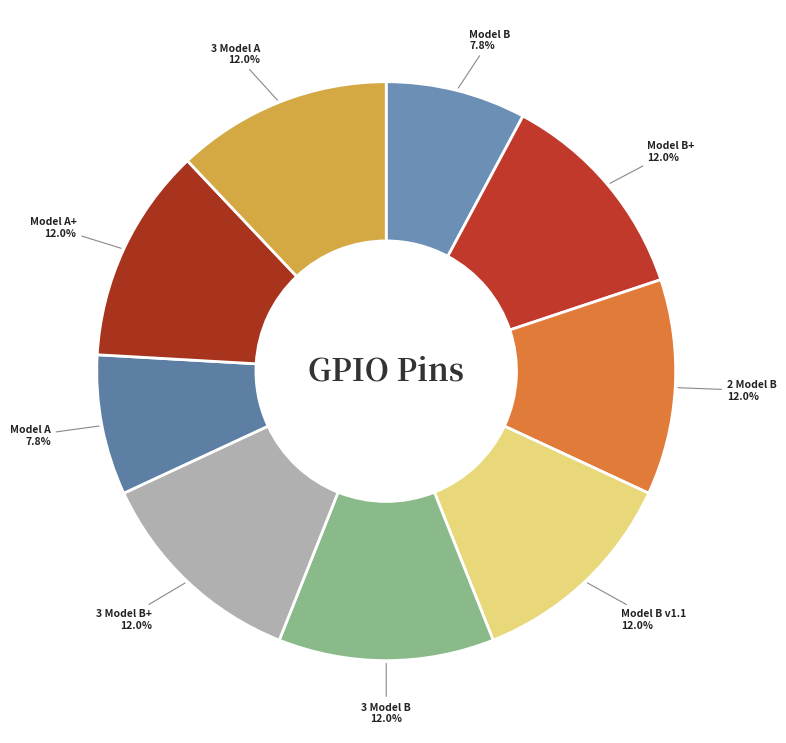

How many segments does this pie chart have?

9